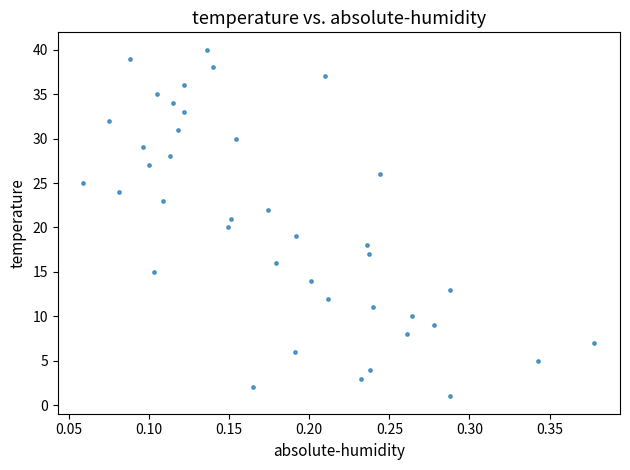

How many data points are displayed?

40